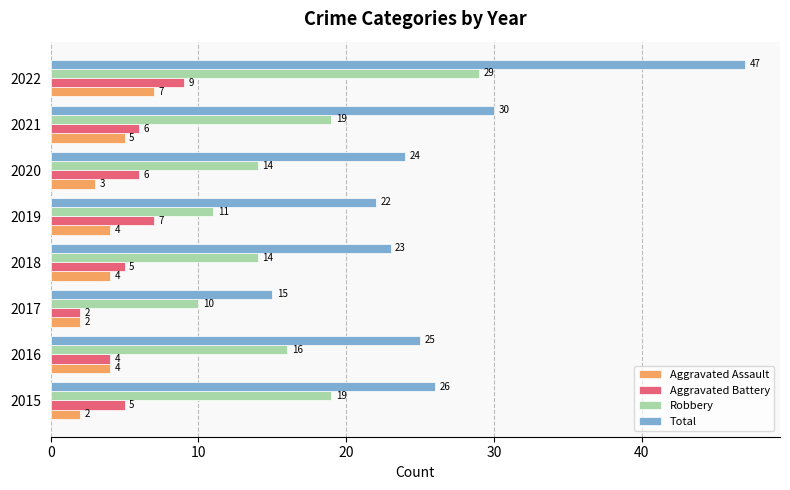

What is the difference between the second highest and minimum values in the Aggravated Assault series?

3